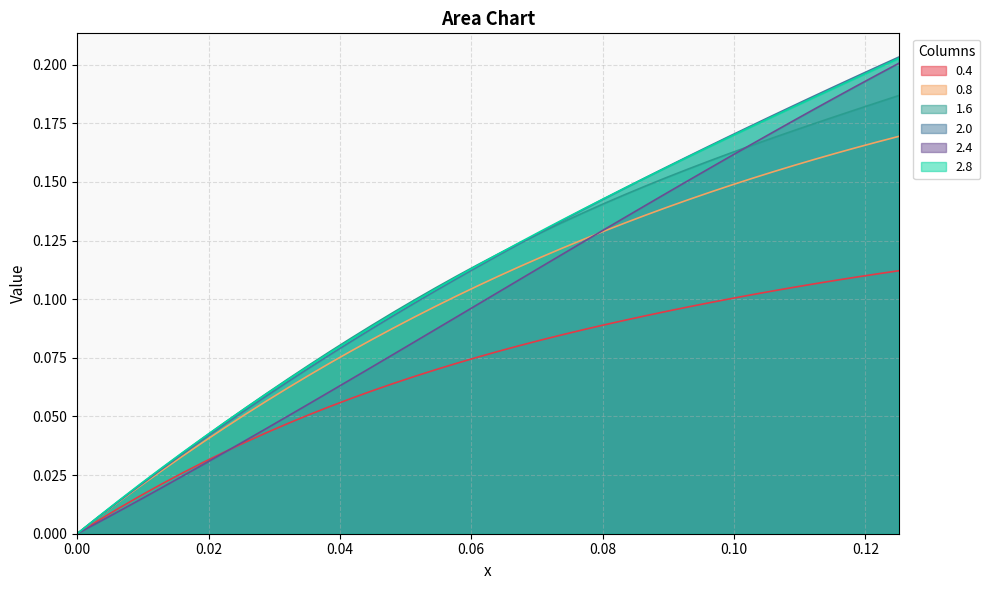

Which series has the widest spread of values?

2.0